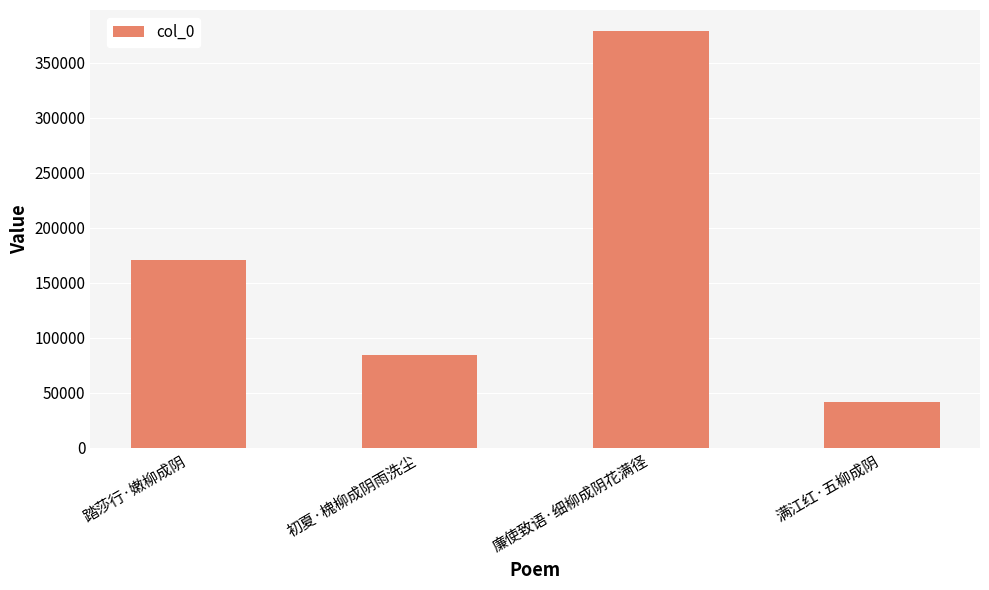

Which category has the highest value across all series?

廉使致语·细柳成阴花满径